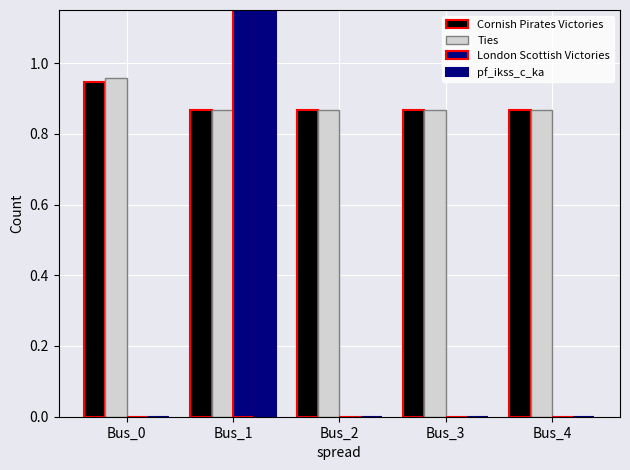

What is the difference between the maximum and minimum values in the pf_ikss_c_ka series?

4.1